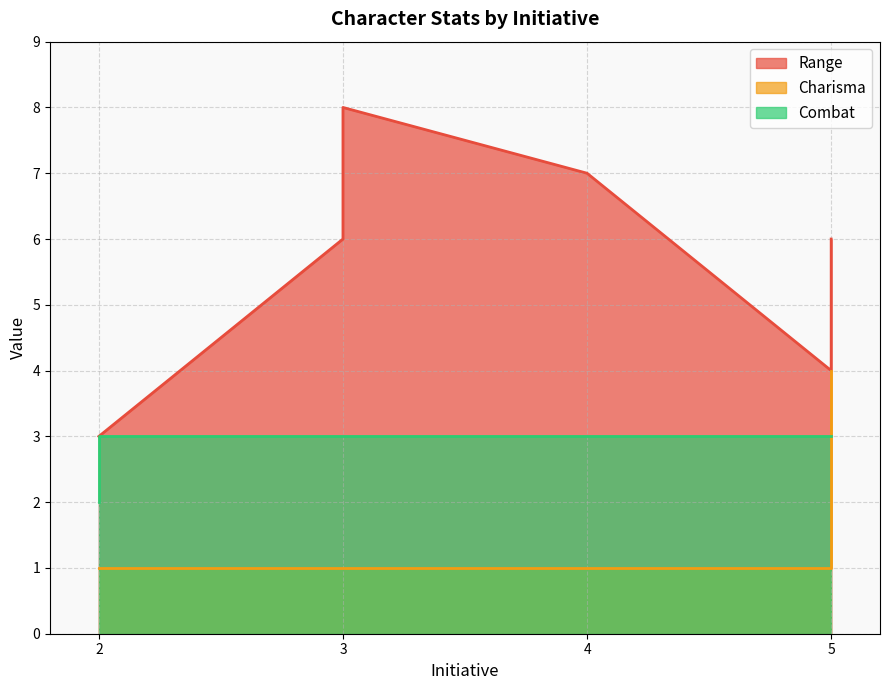

Which category has the lowest value across all series?

5